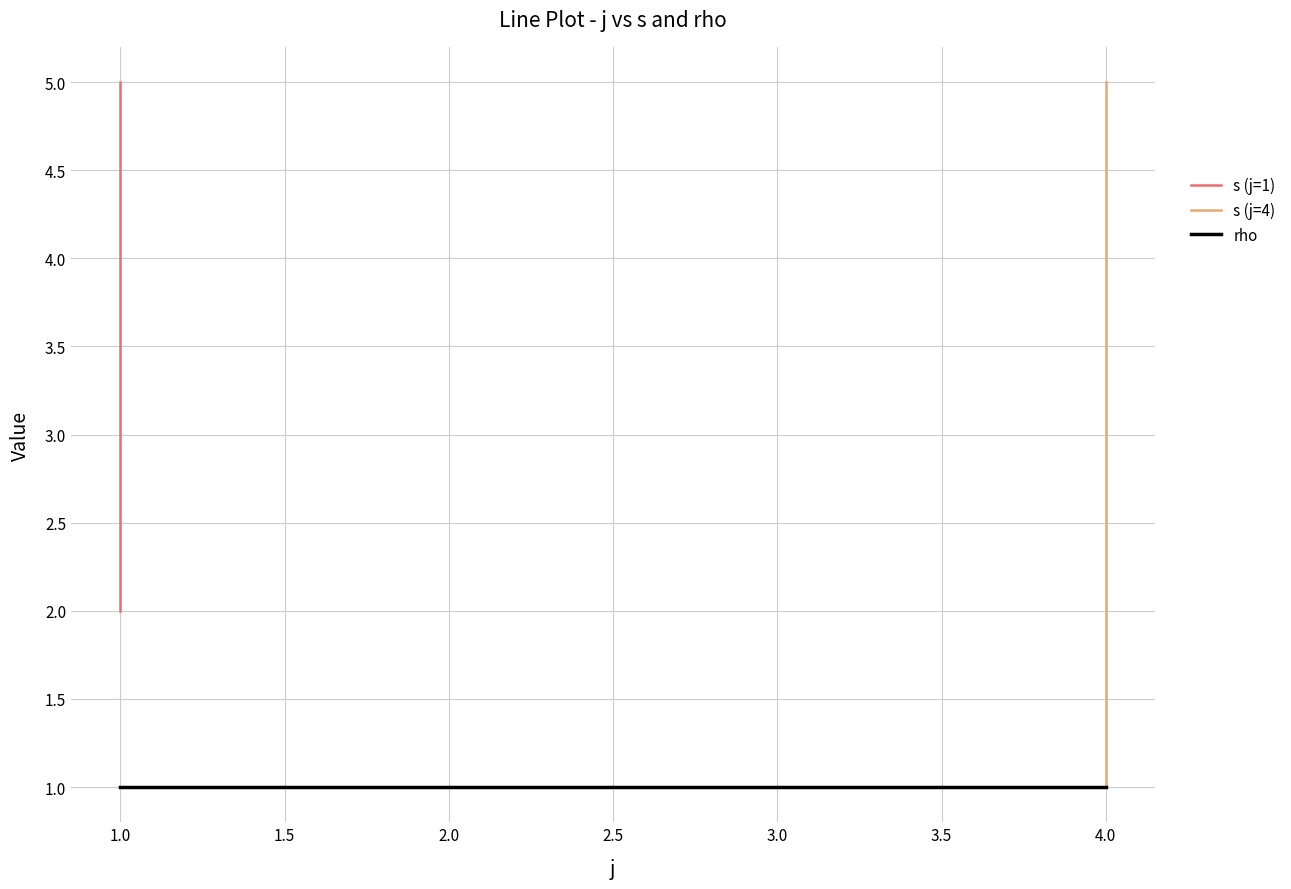

At which category does s reach its first local peak?

1